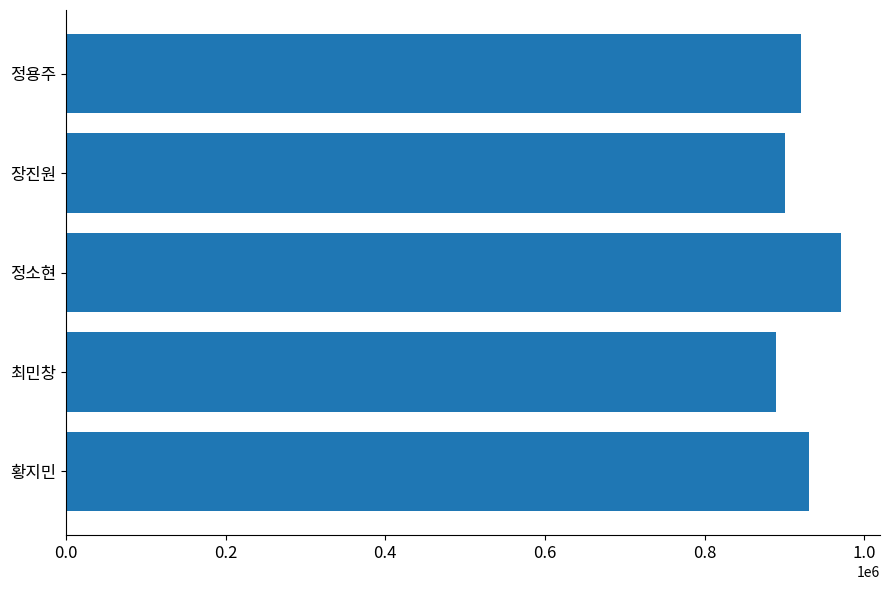

The chart shows a value of 615517 at 황지민. True or false?

False